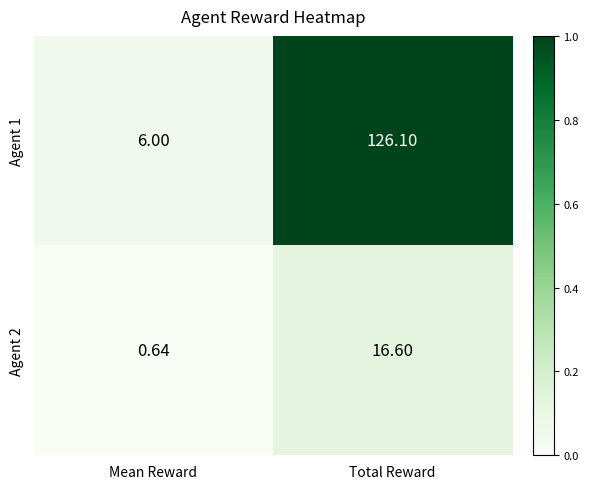

What is the maximum value shown in the chart?

126.1